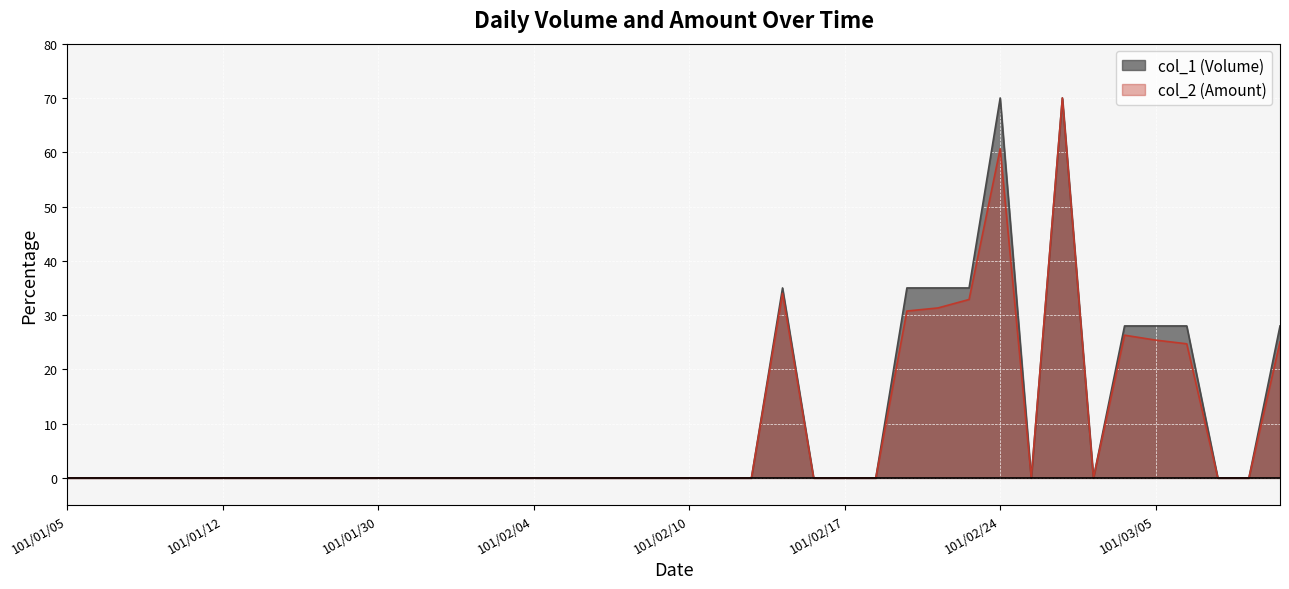

True or false: col_2 and col_1 intersect in this chart.

False